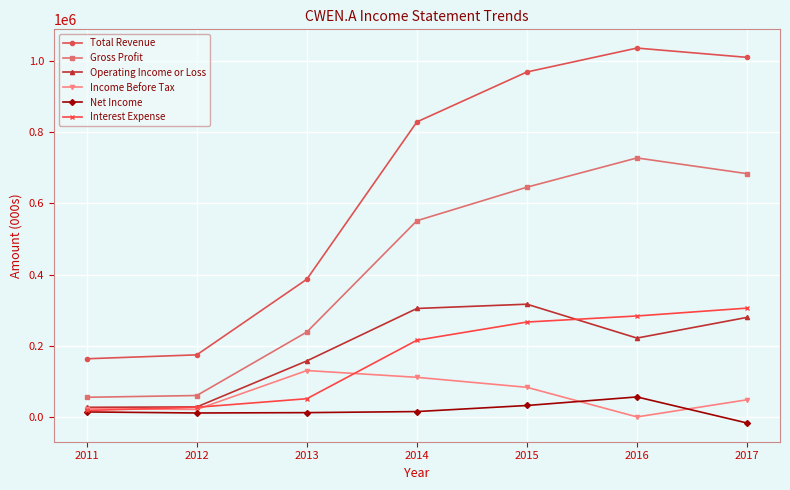

Is the value of Net Income at 2012 greater than the value of Total Revenue at 2017?

No